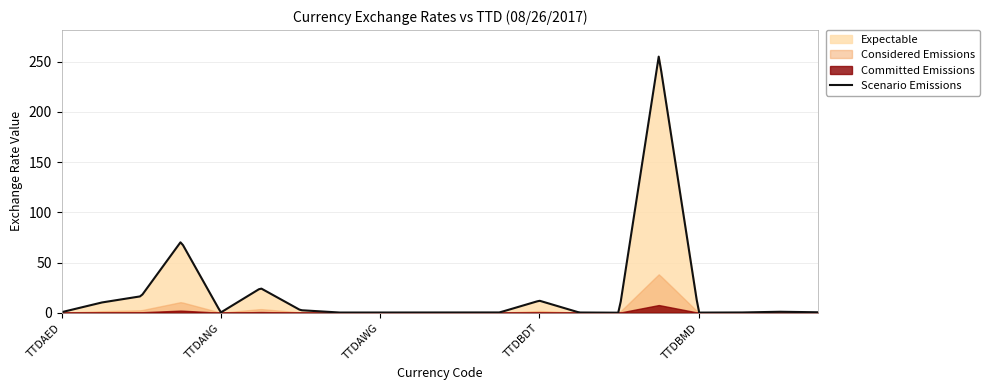

What is the label of the 7th point from the left?

TTDARS